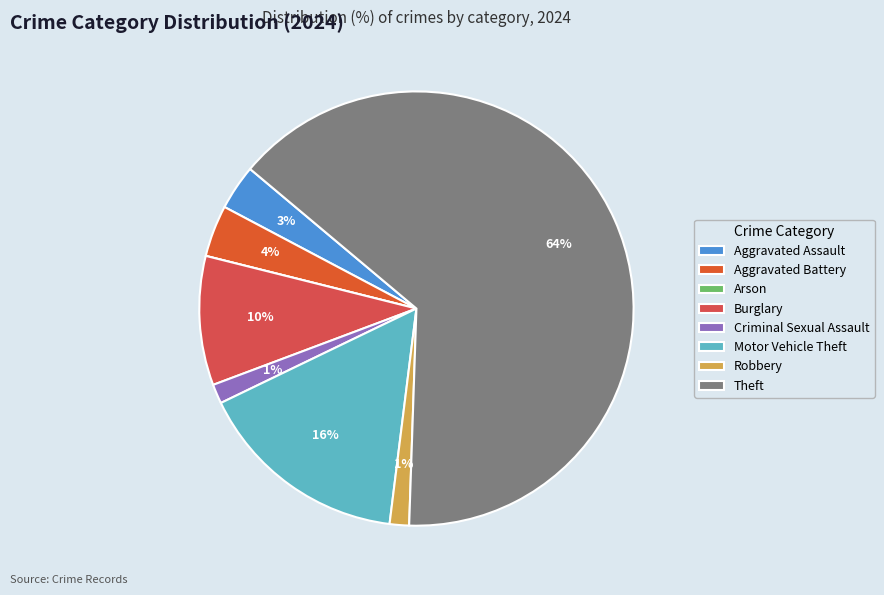

Approximately how many times larger is the value at Aggravated Assault compared to Aggravated Battery?

0.9